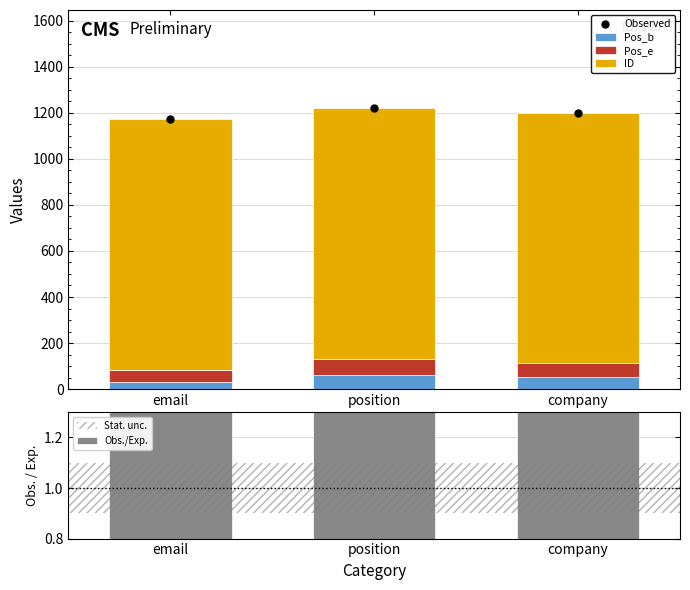

What position from the right is company?

1